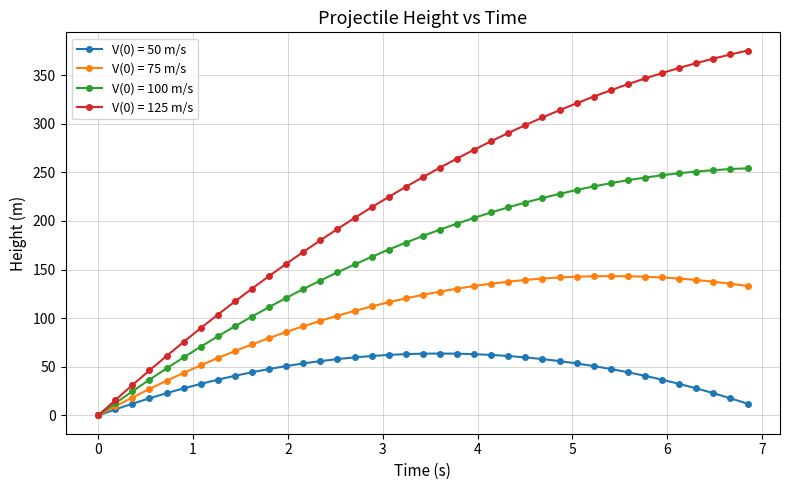

Rank the series by their average value, from lowest to highest.

V(0) = 50 m/s, V(0) = 75 m/s, V(0) = 100 m/s, V(0) = 125 m/s